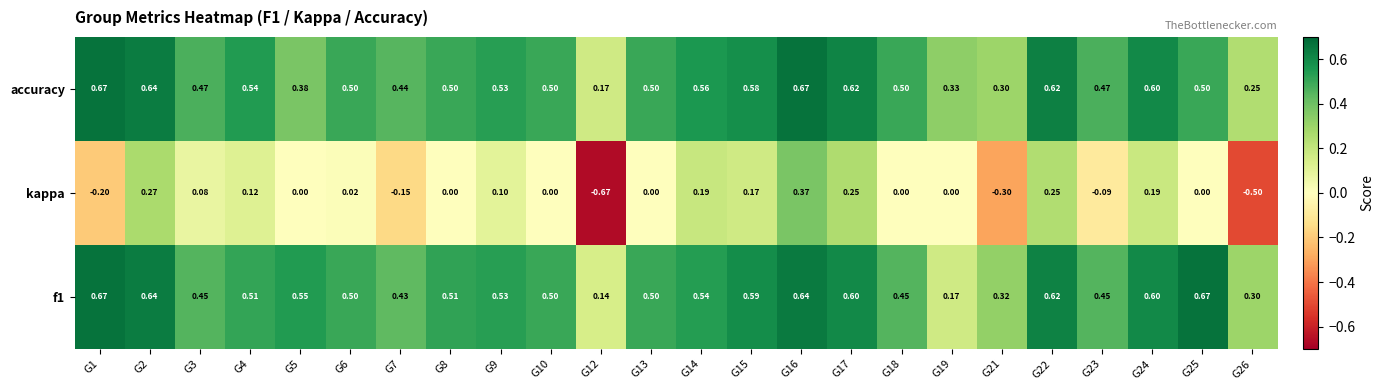

Count the number of categories in the chart.

24